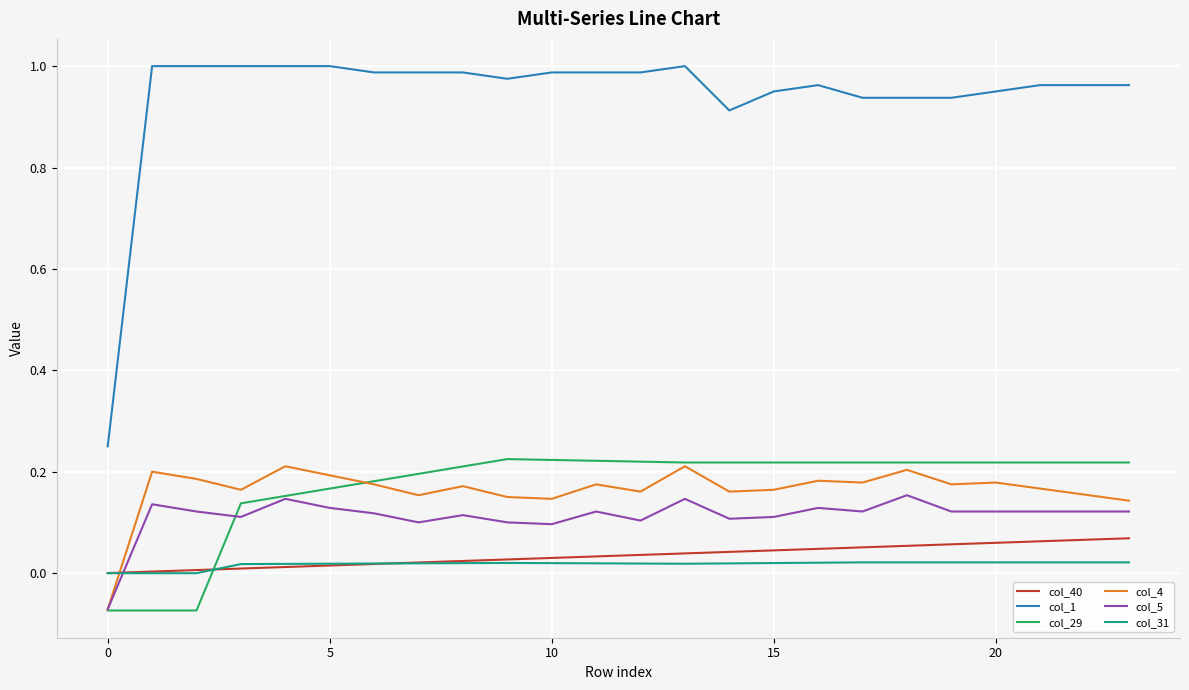

Which series has the largest range (max minus min)?

col_1